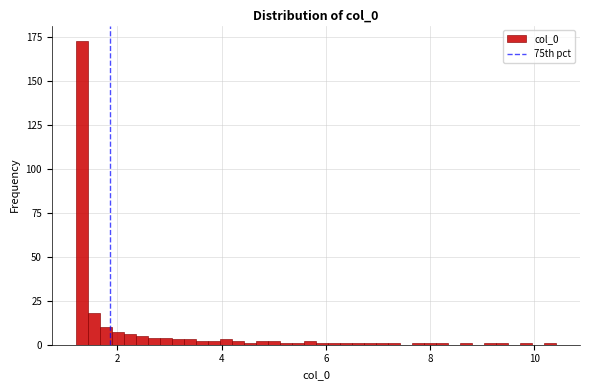

Read against the x-axis, roughly where is the centre of the tallest bar?

1.4